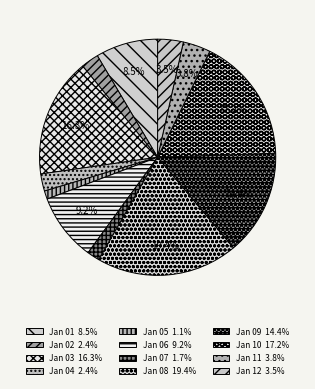

How many slices are in this pie chart?

12